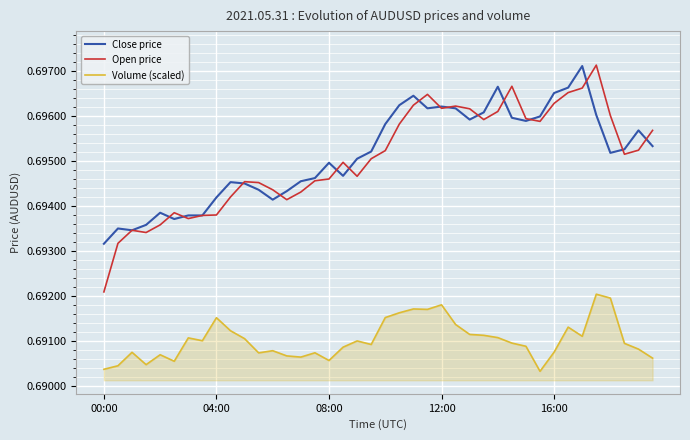

True or false: Volume (scaled) and Close price intersect in this chart.

False